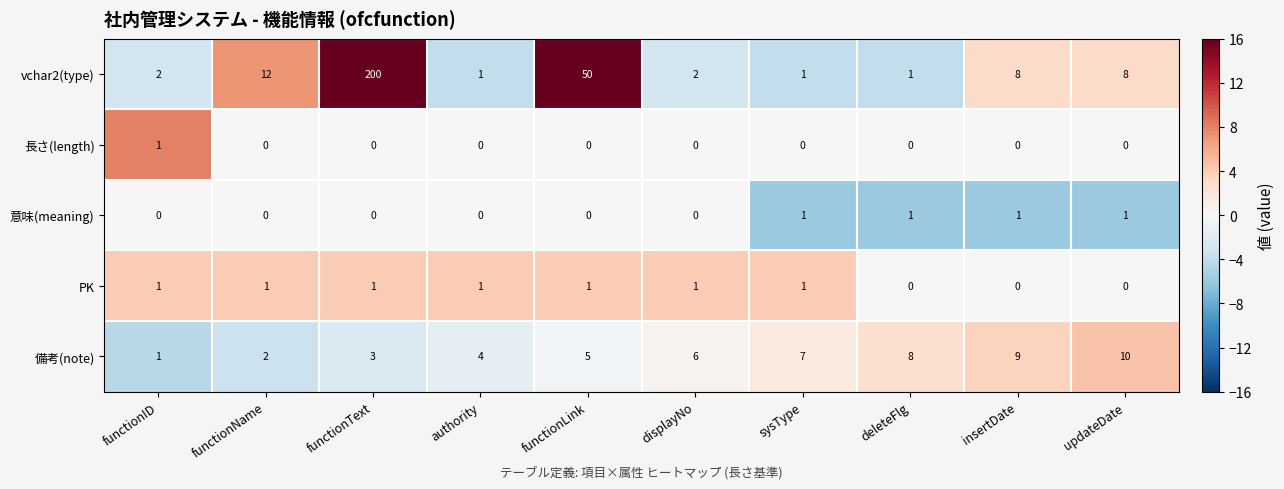

How many 意味(meaning) values are between 0 and 1?

10